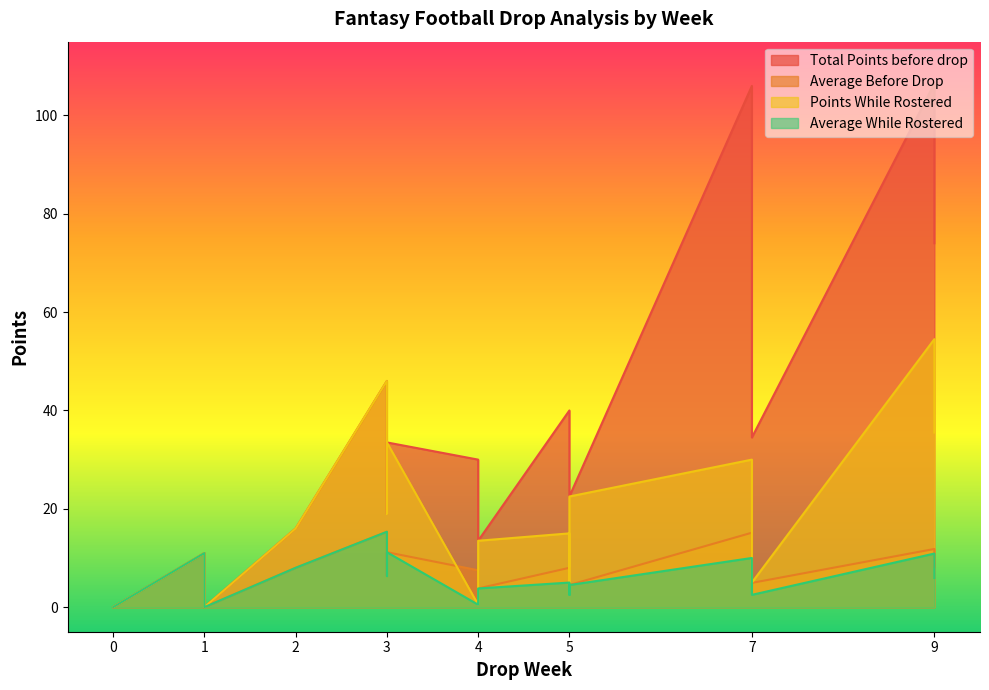

Which series has the largest total across all categories?

Total Points before drop